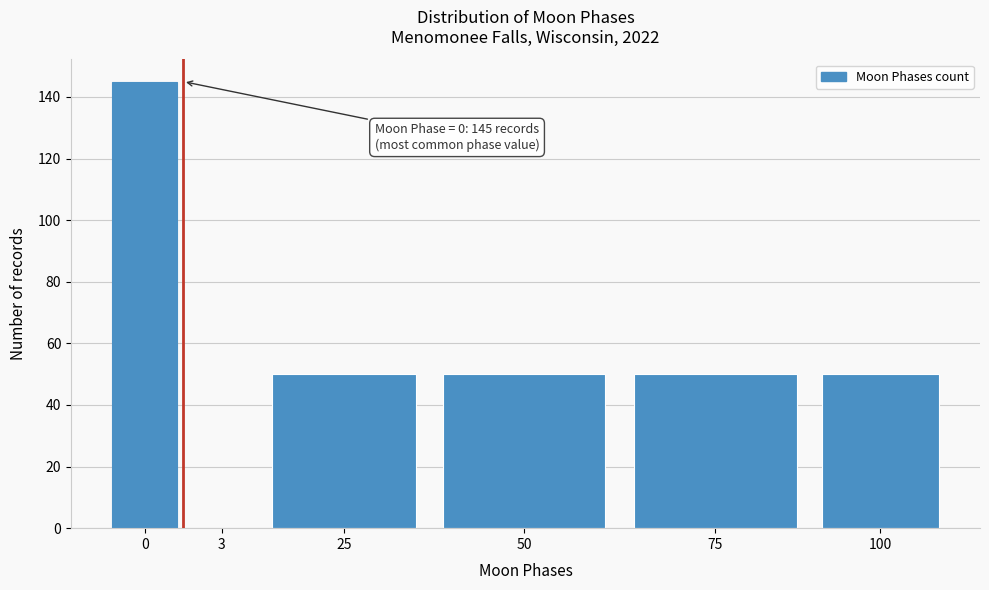

Reading left to right, list all the values displayed in this chart.

0=145	3=0	25=50	50=50	75=50	100=50